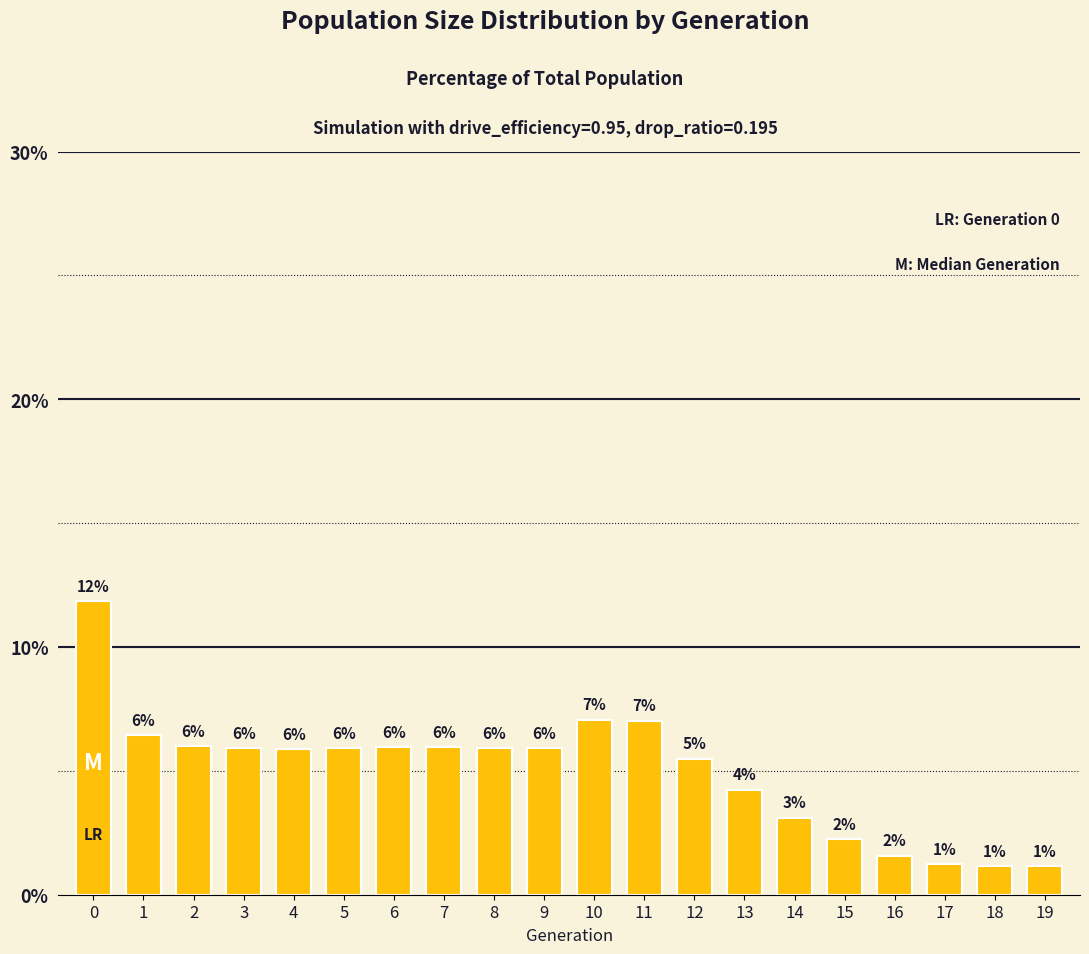

What is the sum of all values?

100.0